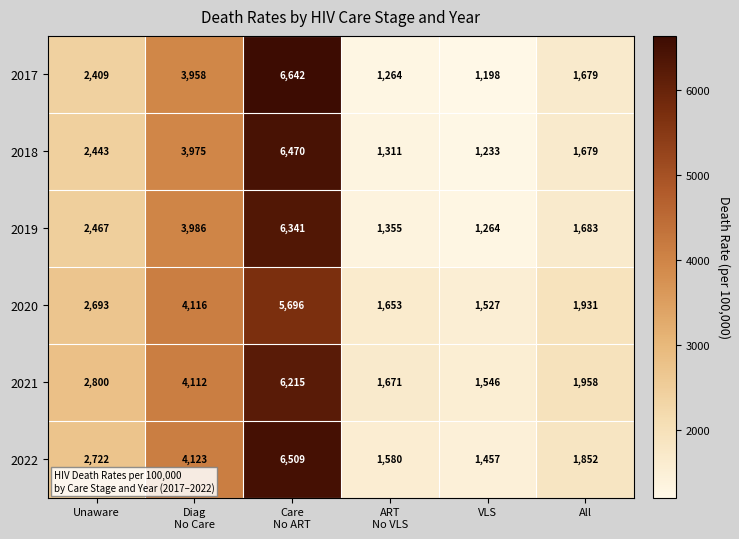

At Unaware, list the series in order from largest to smallest.

2021, 2022, 2020, 2019, 2018, 2017